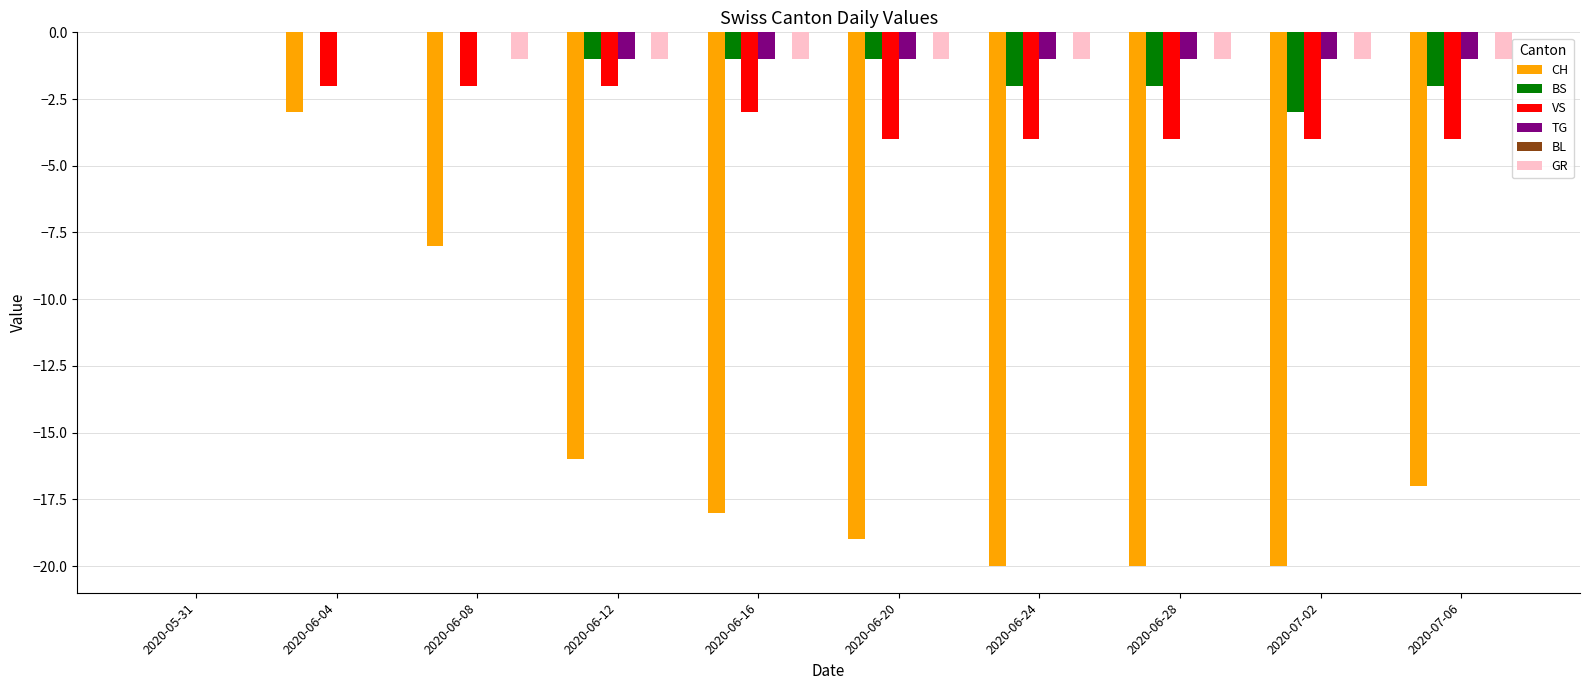

What is the sum of the GR values at 2020-06-12 and 2020-06-16?

-2